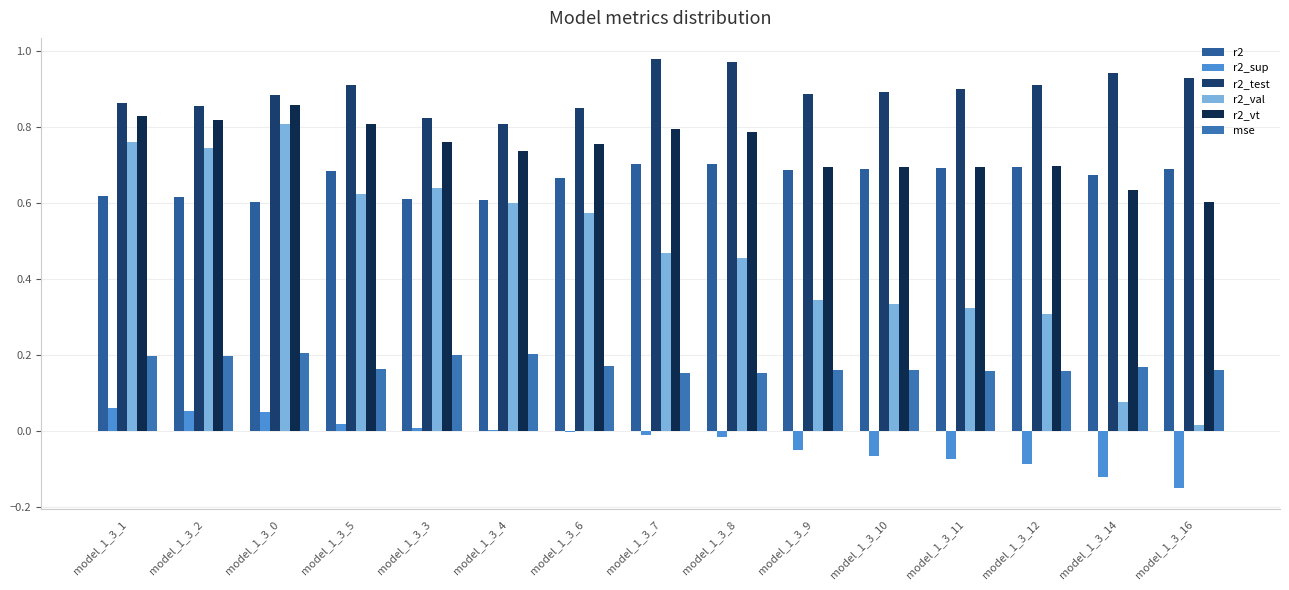

Which series changed the most between model_1_3_5 and model_1_3_16?

r2_val